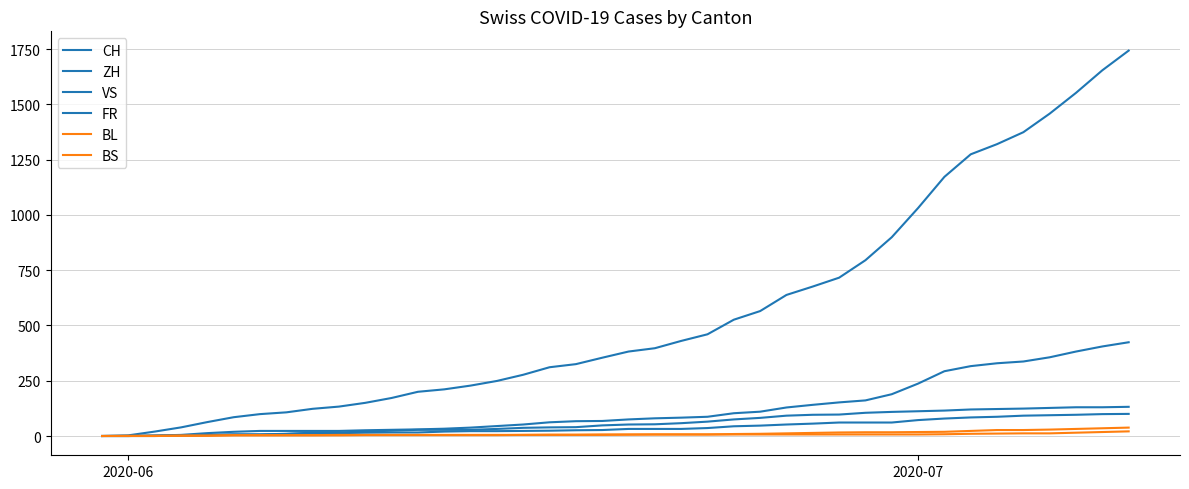

Is this an area chart (filled region under the line)?

No